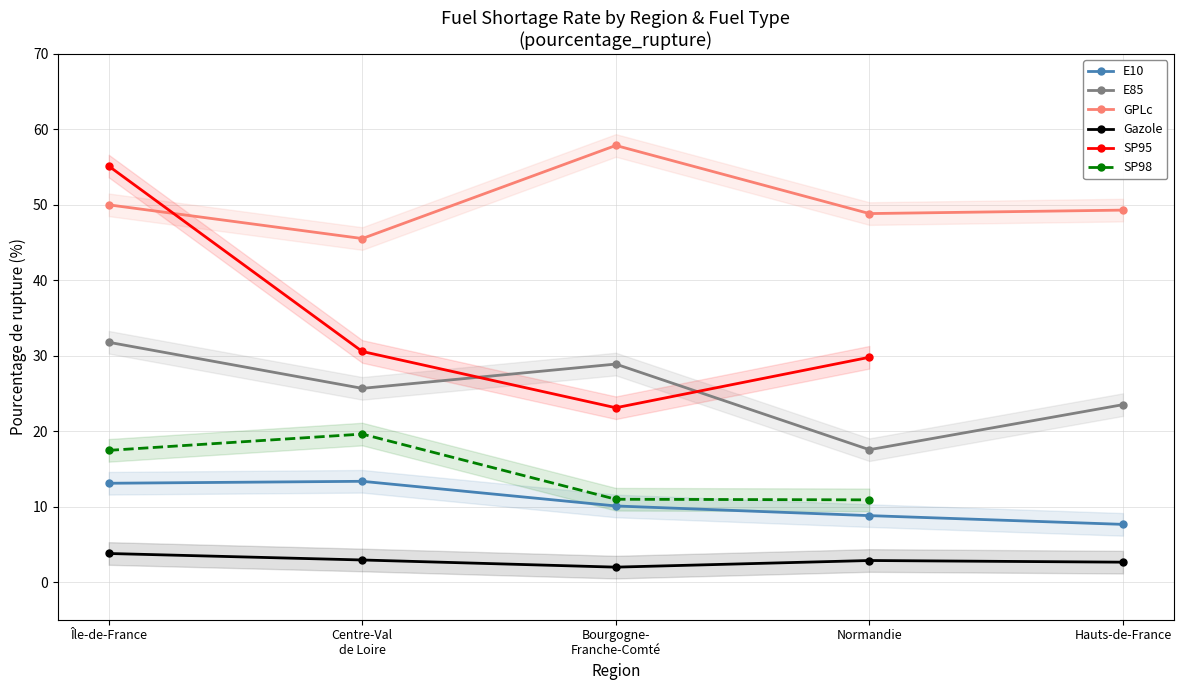

True or false: GPLc and E85 intersect in this chart.

False